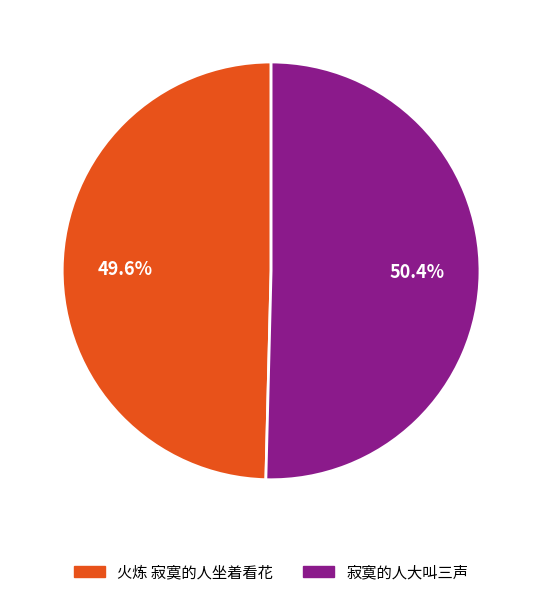

How many slices are in this pie chart?

2